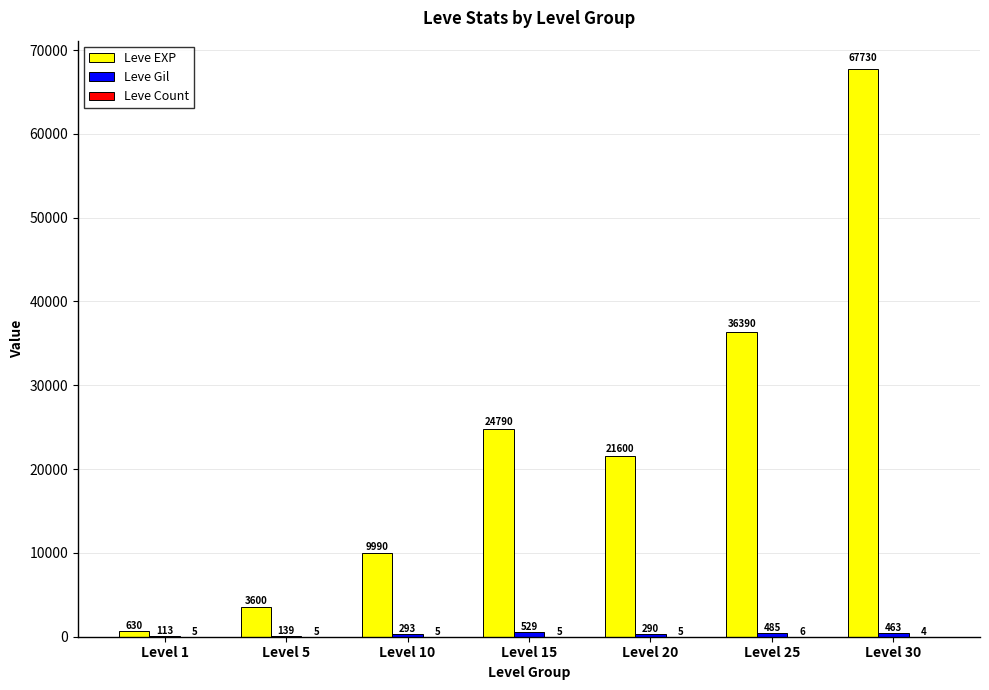

True or false: Leve EXP has a value of 630 at Level 1.

True